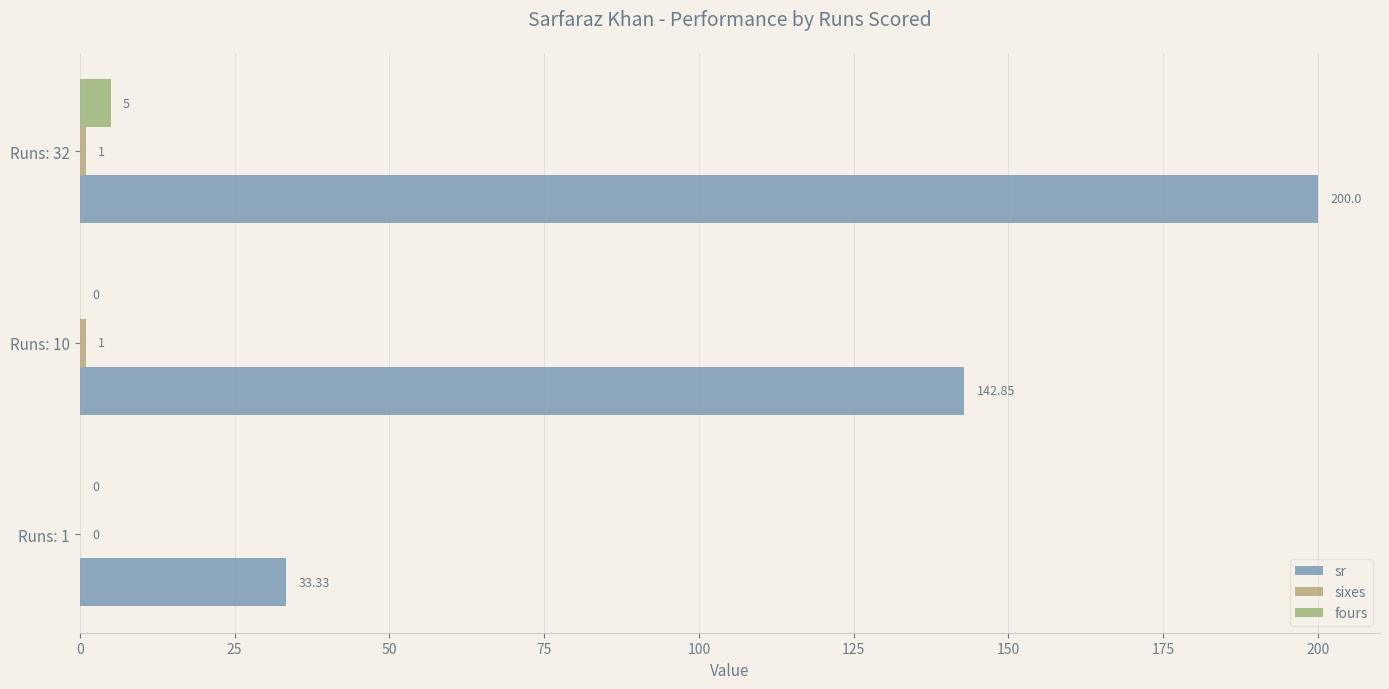

At which label does sr reach its peak?

Runs: 32